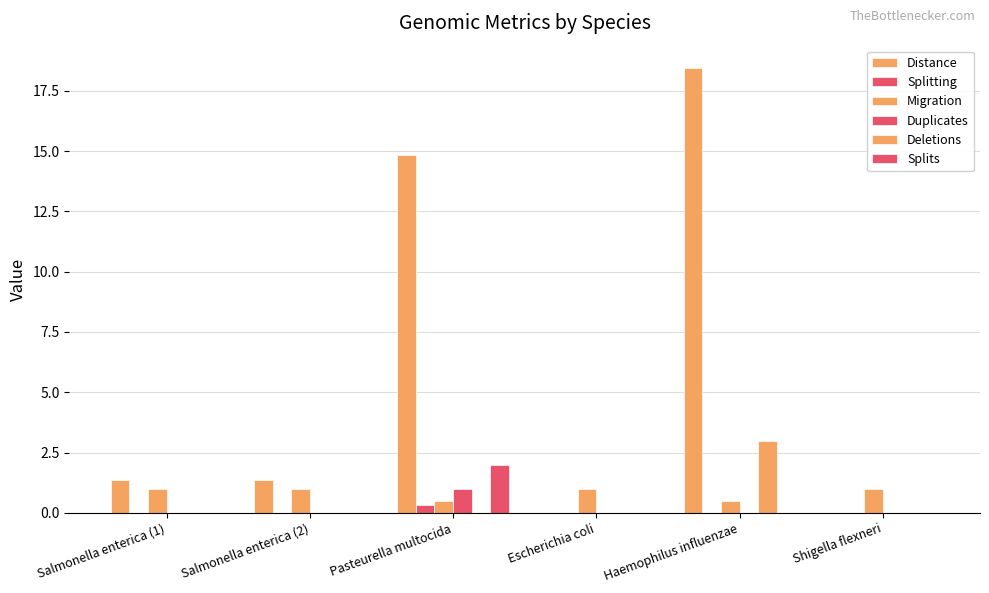

Are the bars grouped side by side (vs. stacked)?

Yes